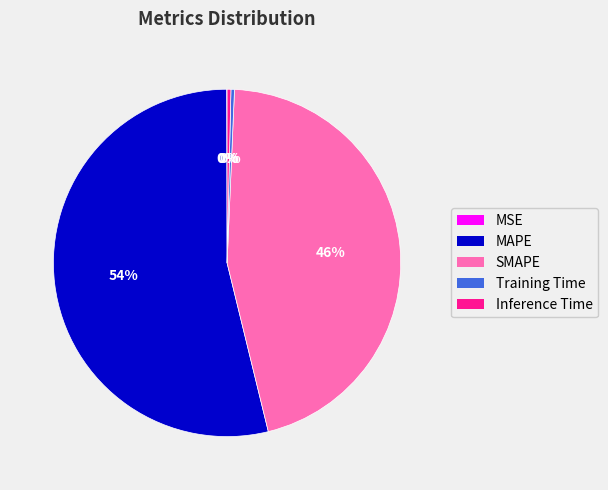

To the nearest percent, what is the average slice percentage?

20%